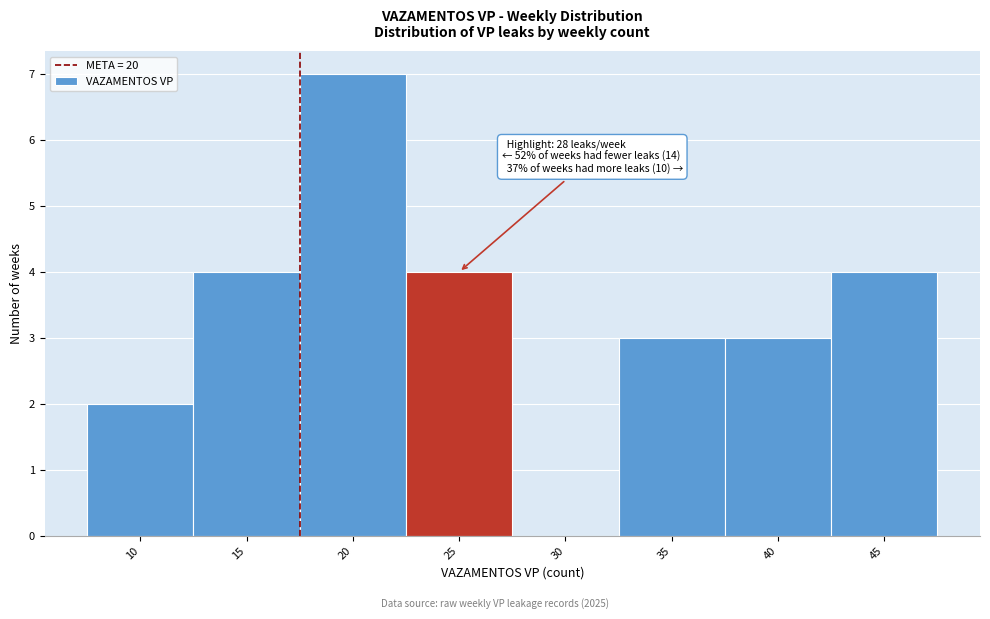

Reading right to left, transcribe all the data shown in this chart.

45=4	40=3	35=3	30=0	25=4	20=7	15=4	10=2